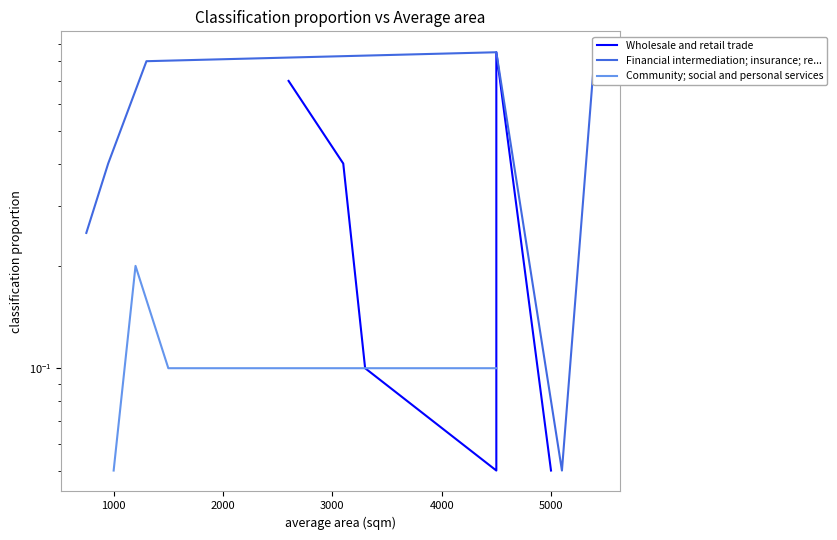

Does the chart display data point markers on the line(s)?

No